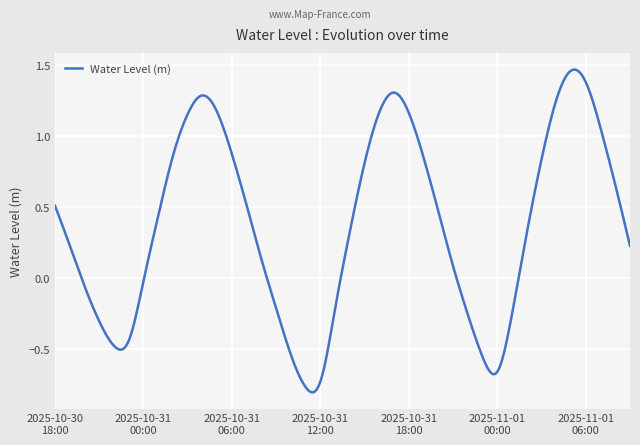

How many series are shown in this chart?

1